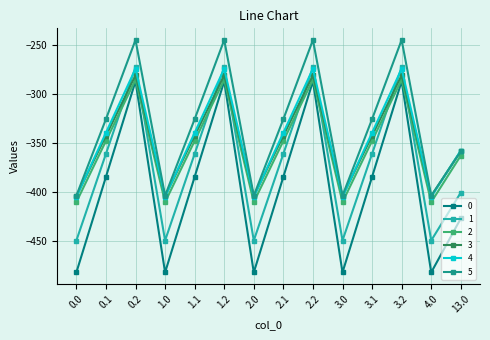

In 4, how many points are higher than both neighbors (excluding endpoints)?

4